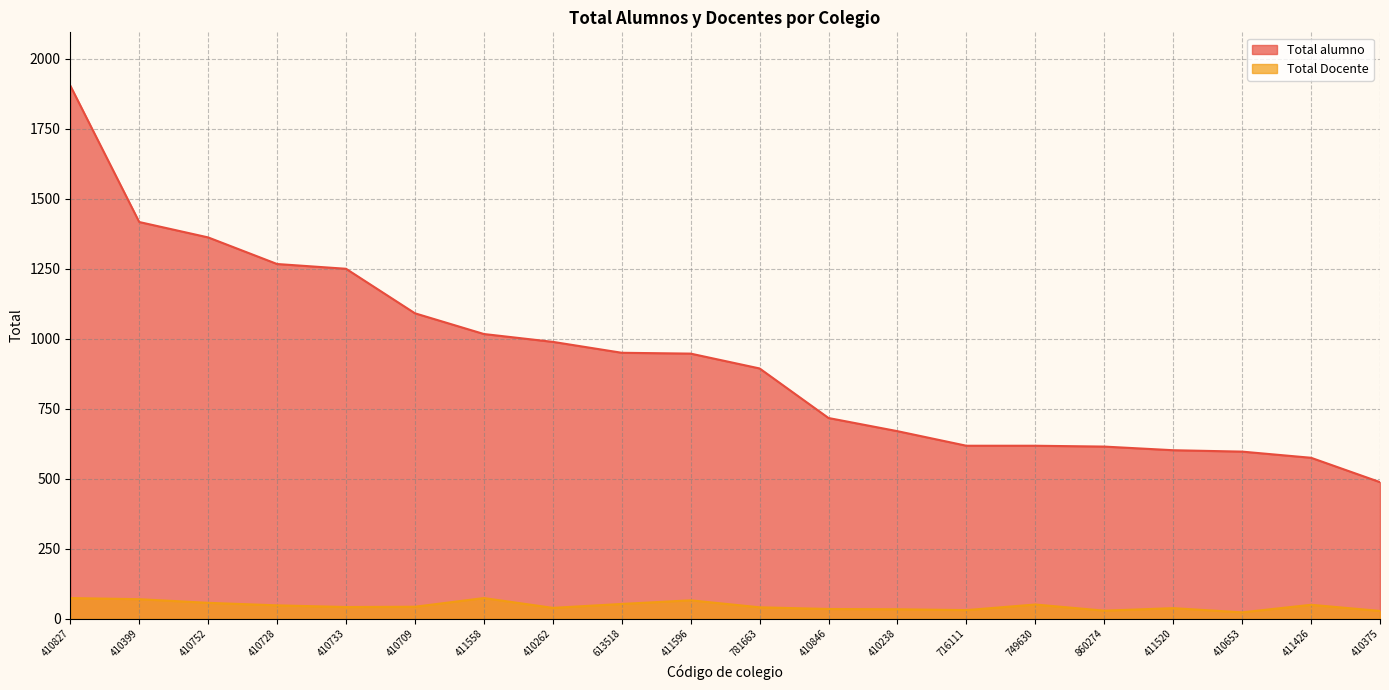

What is the label of the 20th point from the right?

410827